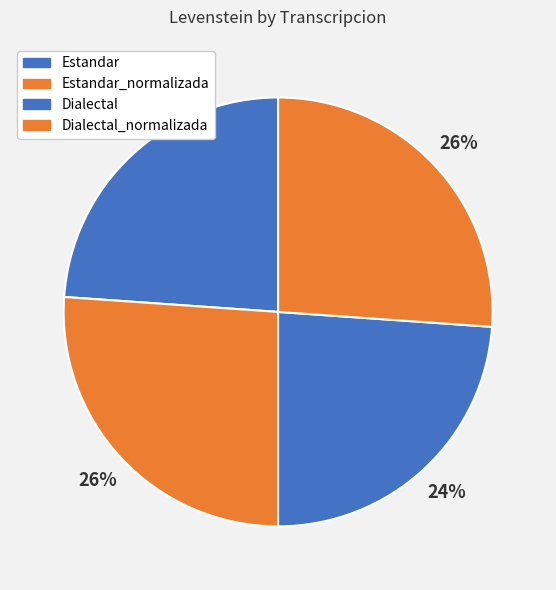

How many segments does this pie chart have?

4